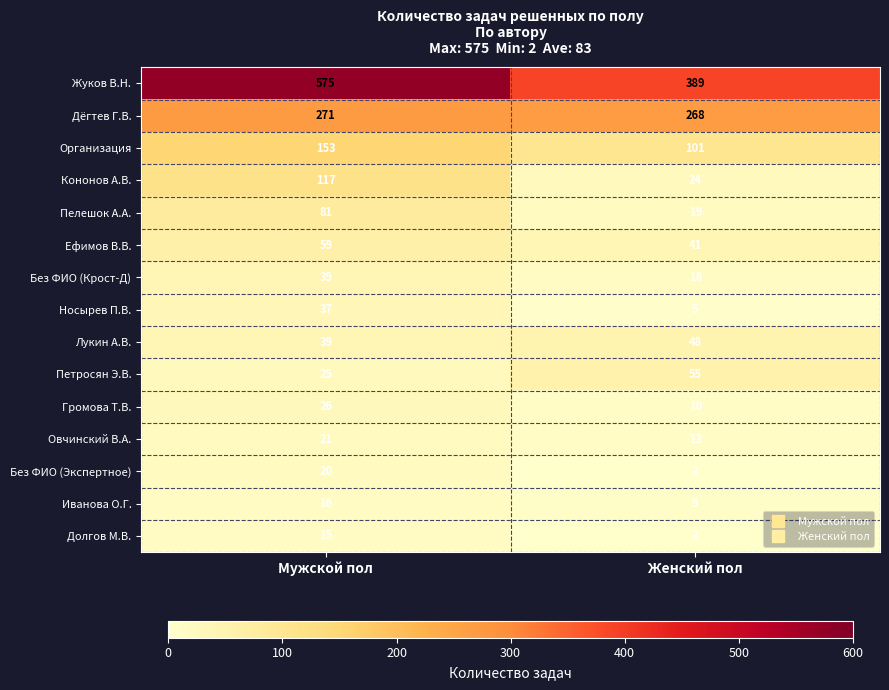

Is it true that Лукин А.В. equals 39 at Мужской пол?

True